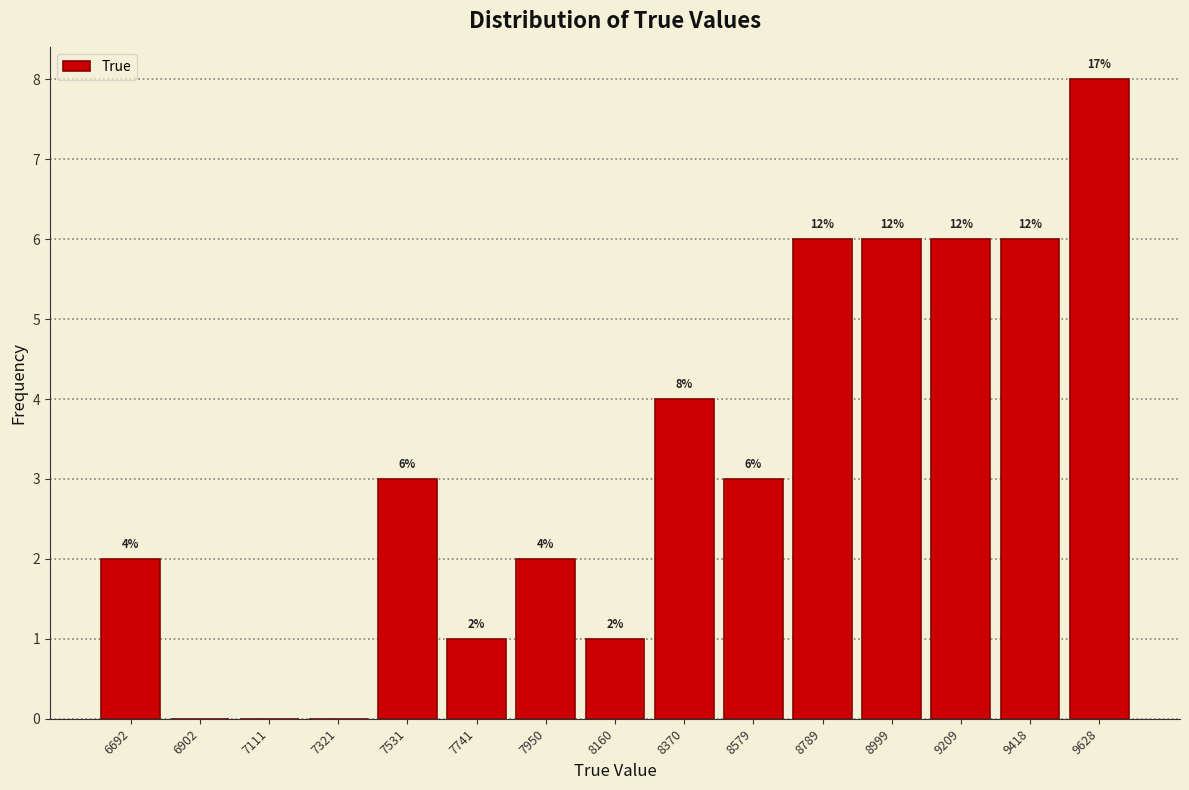

Over which range of the x-axis is the bar tallest?

9500 to 9750